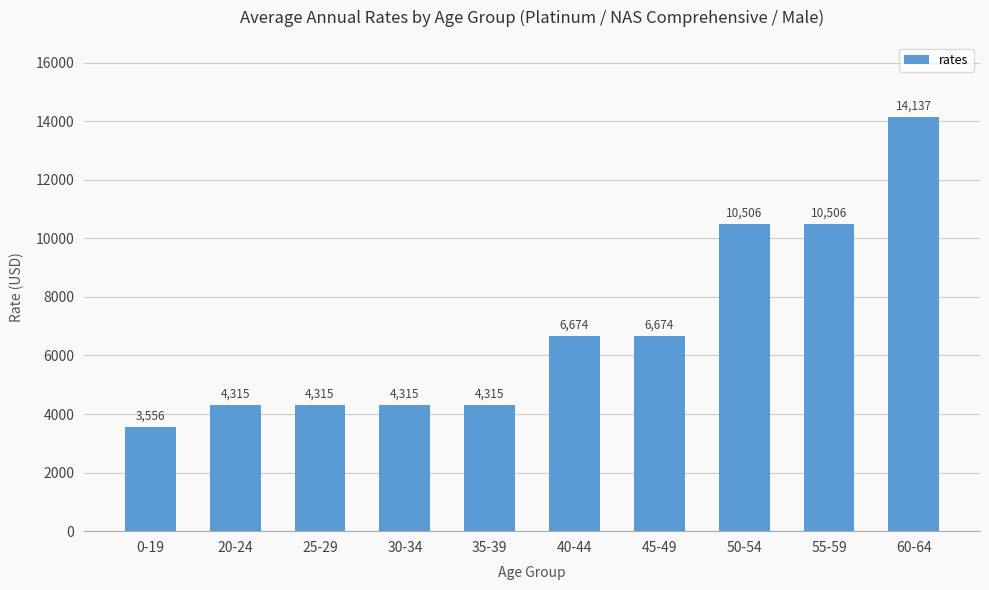

How many values are below 6673?

5